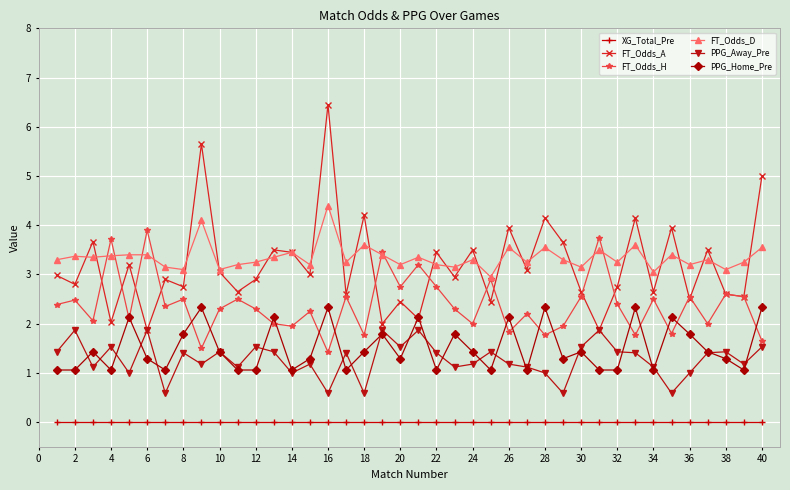

Which series has the largest range (max minus min)?

FT_Odds_A